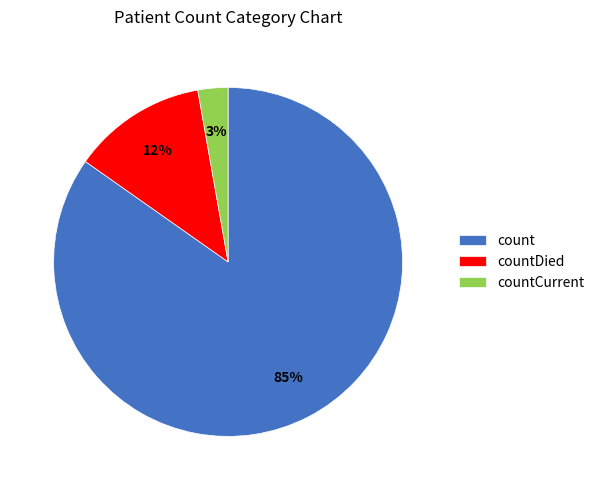

How many slices are in this pie chart?

3